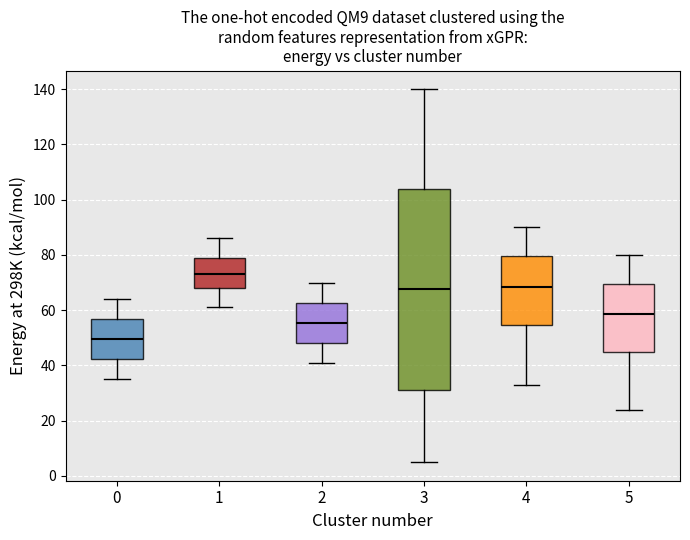

Which box has the highest median line?

1